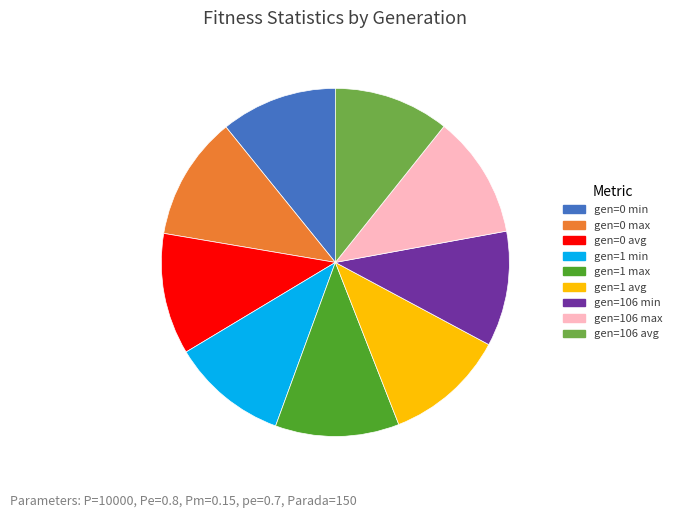

Is there a majority slice in this chart?

No